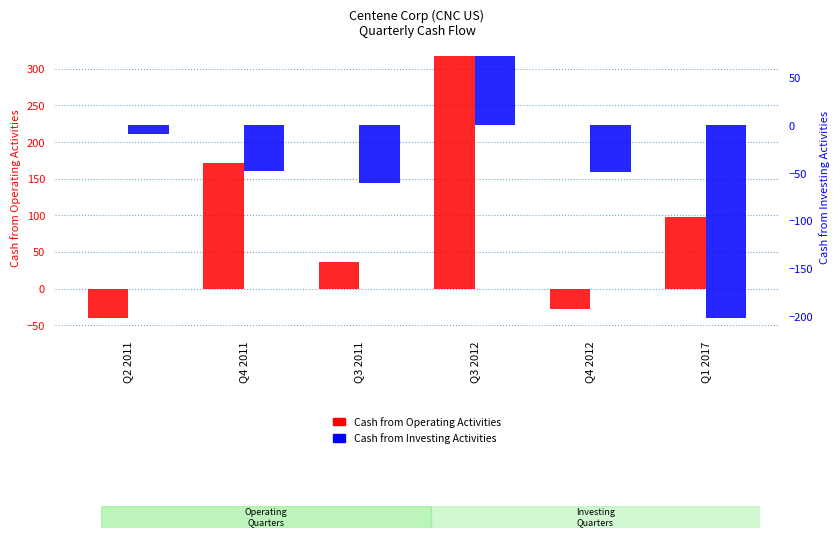

Which series changed the most between Q4 2011 and Q3 2012?

Cash from Operating Activities